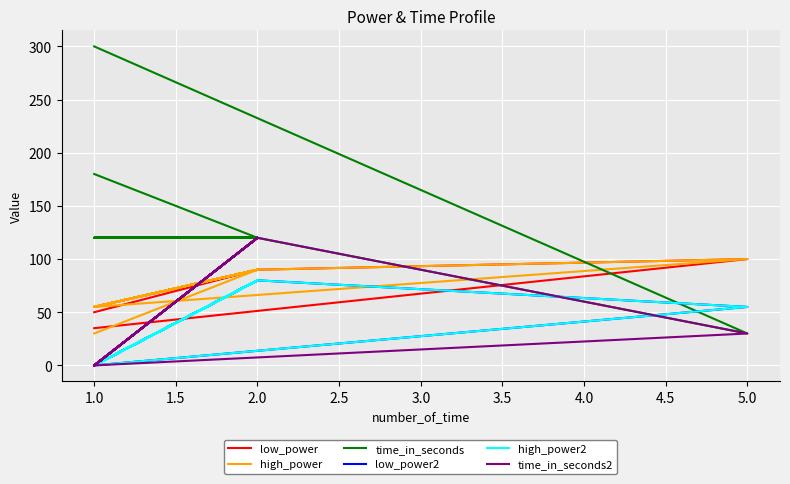

What is the difference between the highest and lowest values at 1.0?

300